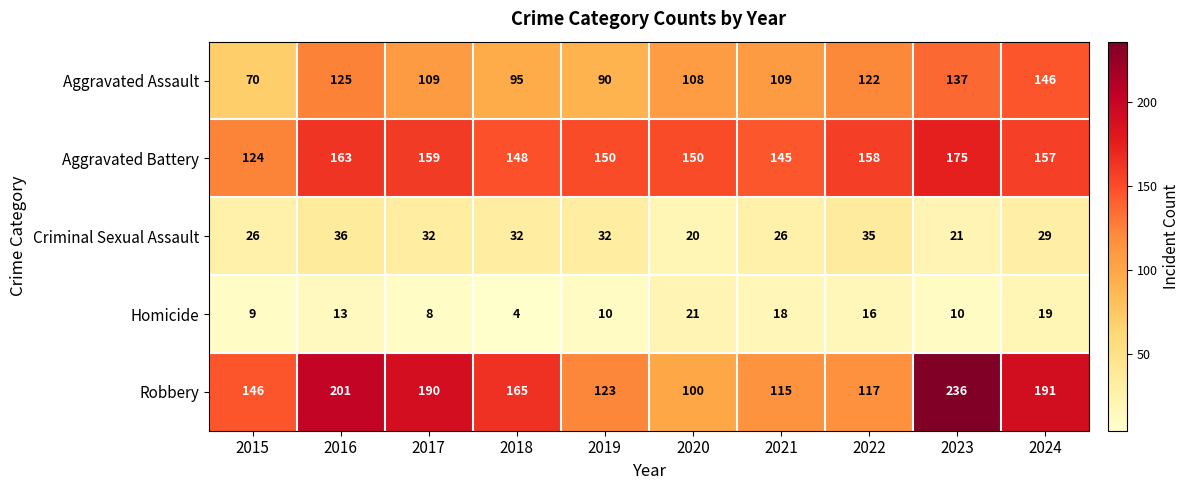

How many series are shown in this chart?

5